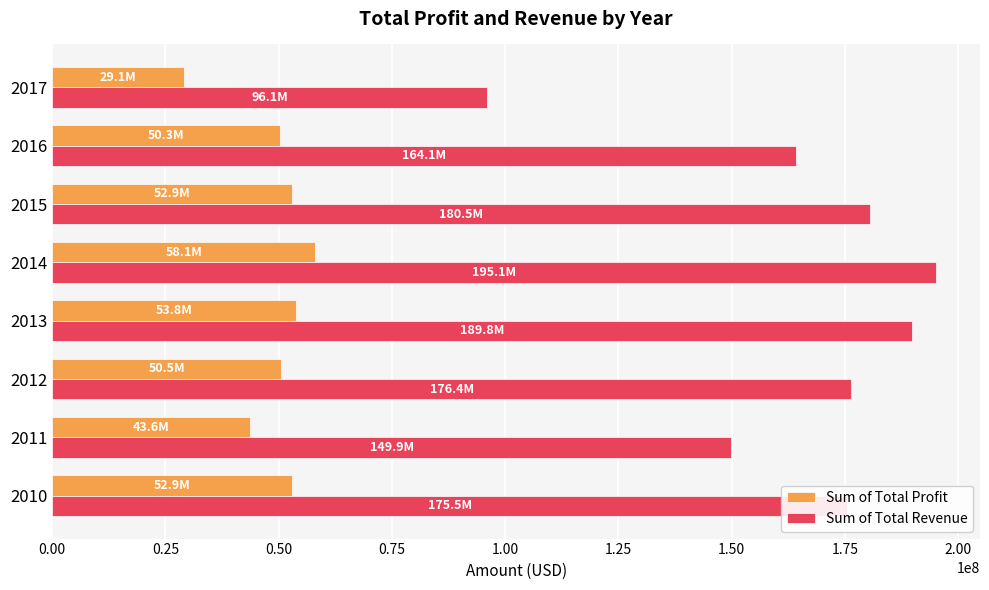

Is the value of Sum of Total Revenue at 2012 greater than the value of Sum of Total Profit at 2010?

Yes